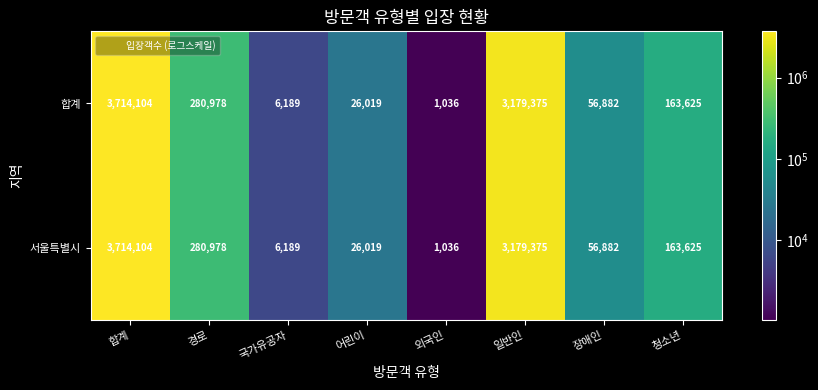

At which label is 서울특별시 closest to 1857570?

일반인